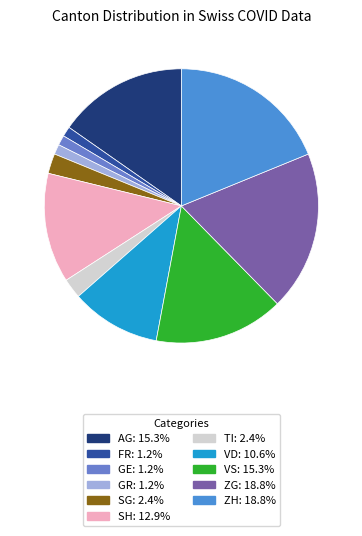

How much of the chart is everything except AG?

84.7%